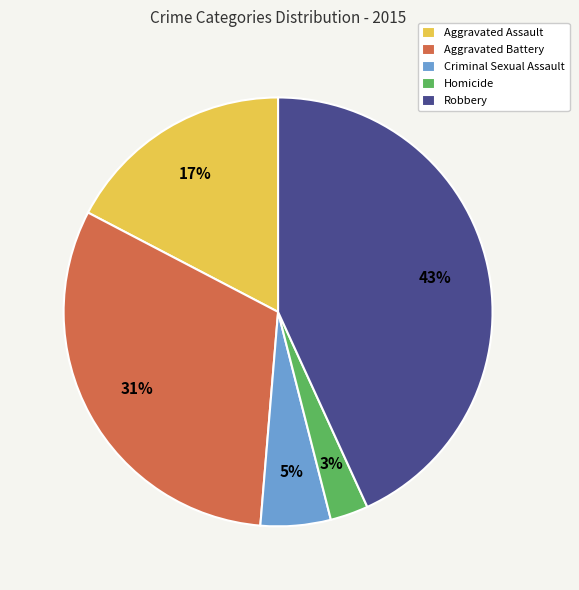

How many slices are in this pie chart?

5